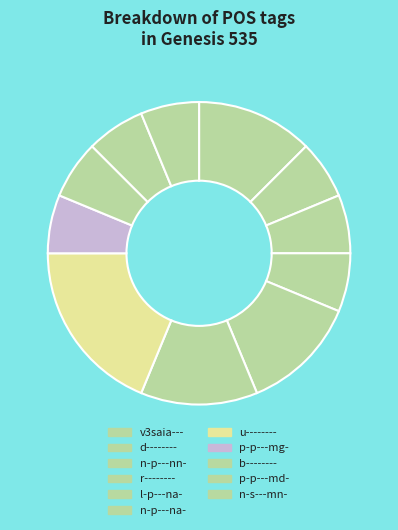

Is l-p---na- the majority of the pie?

No